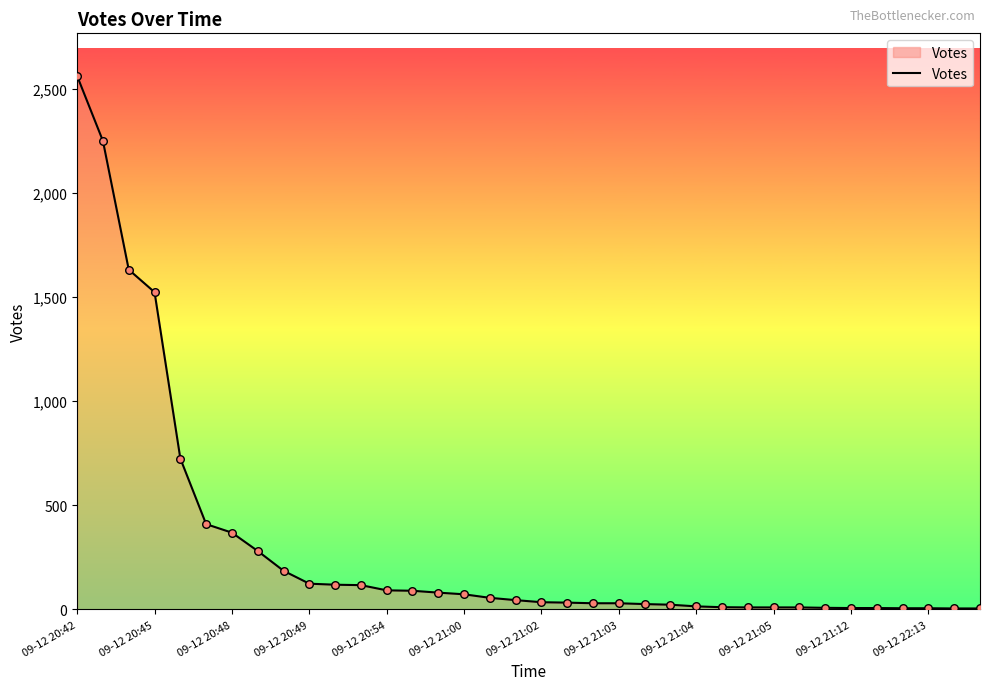

What is the maximum value shown in the chart?

2562